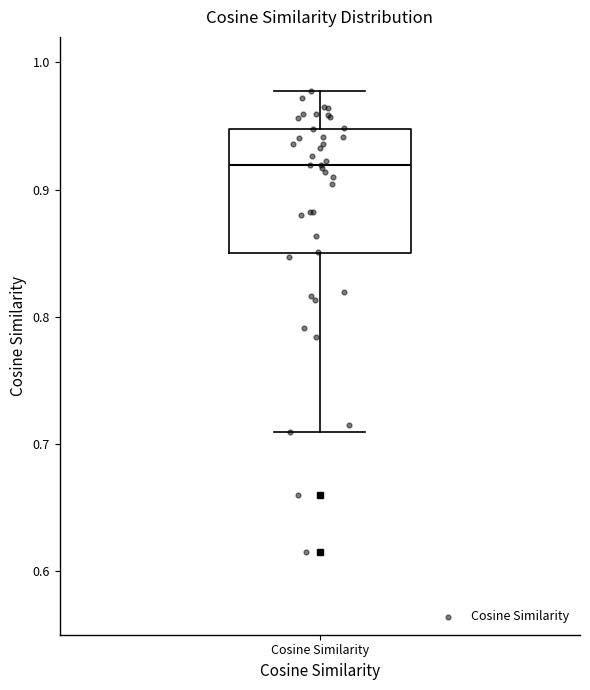

Read this box plot against the y-axis: the position of the median line, the range covered by the box, and the ends of both whiskers. The values are not printed on the chart, so give them approximately, as read against the axis.

median 0.92, box 0.85 to 0.95, whiskers 0.71 to 0.98